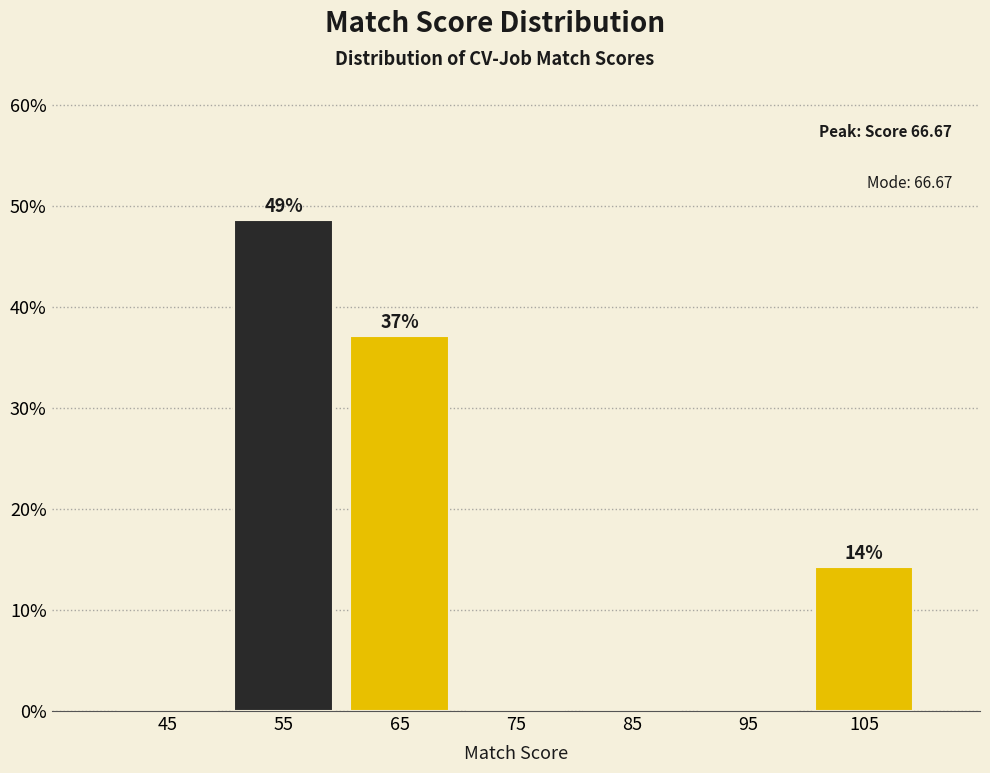

Over which range of the x-axis is the bar tallest?

50 to 60